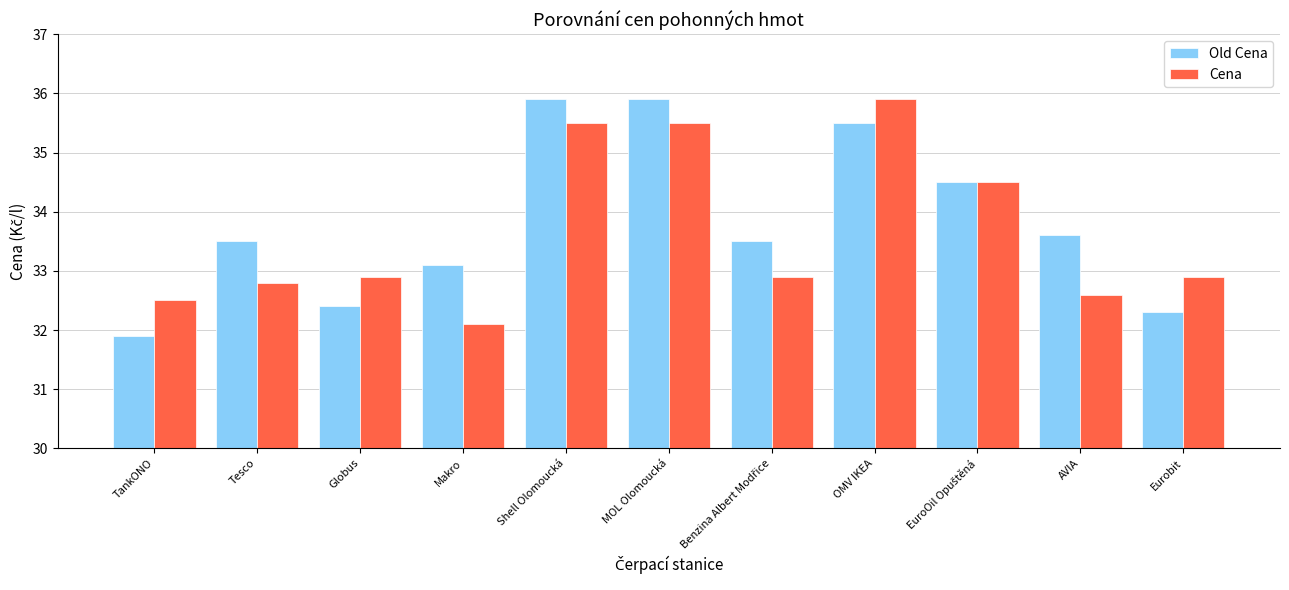

Between OMV IKEA and Eurobit, which series saw the biggest shift?

Old Cena